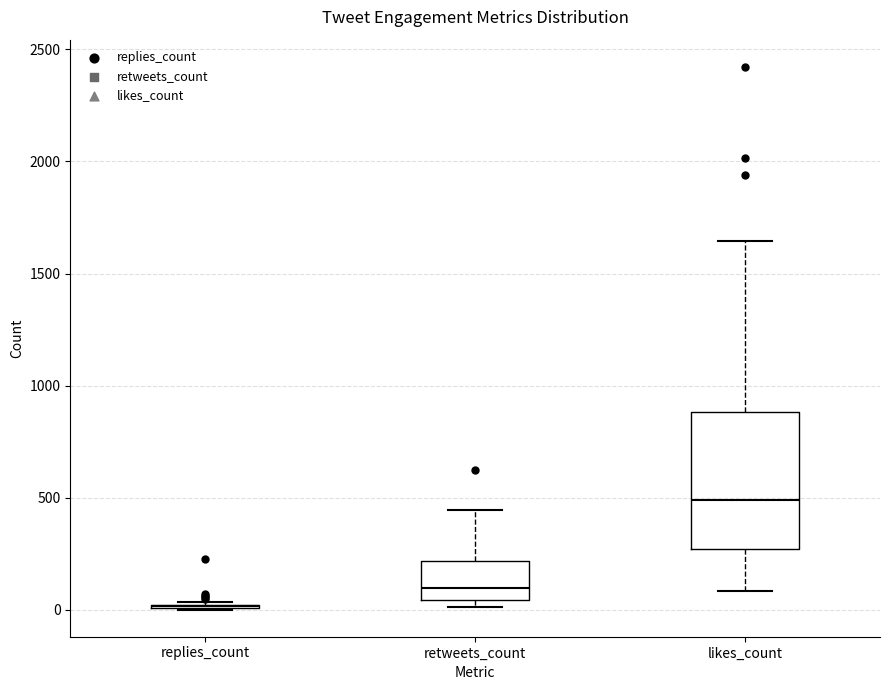

Reading left to right, transcribe this box plot: for each box, give where its median line is, the range the box spans, and where its two whiskers end, as read against the y-axis. The values are not printed on the chart, so give them approximately, as read against the axis.

replies_count: box collapsed to a line at 0, whiskers 0 to 50
retweets_count: median 100, box 50 to 200, whiskers 0 to 450
likes_count: median 500, box 250 to 900, whiskers 100 to 1650